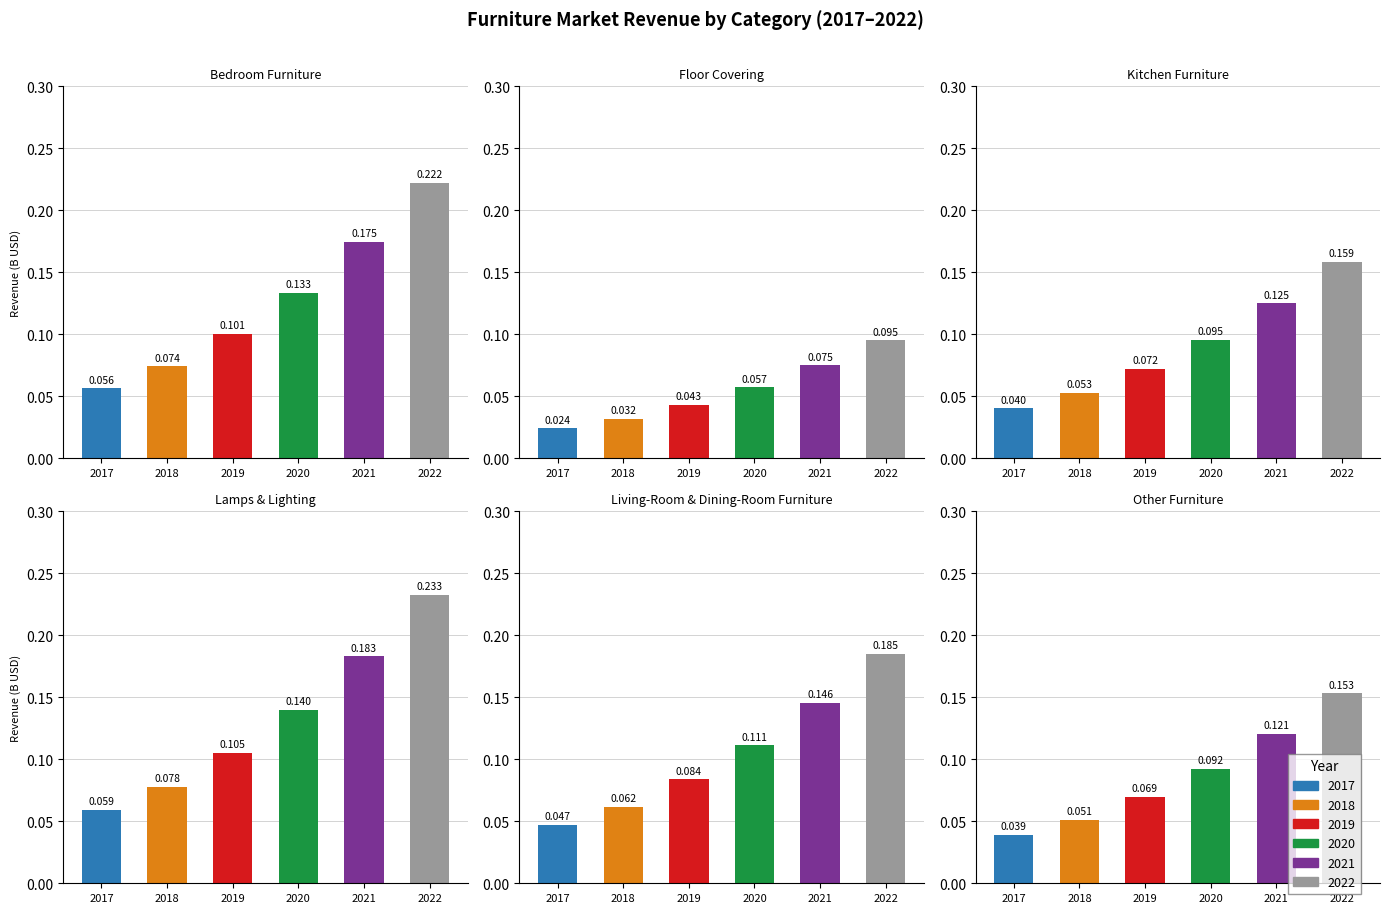

What is the value of the Other Furniture bar at the 2nd from the left?

0.1